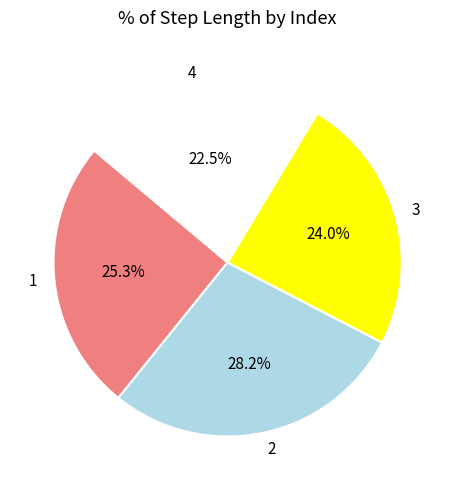

To the nearest percent, what is the difference between the largest and smallest slice percentages?

6%